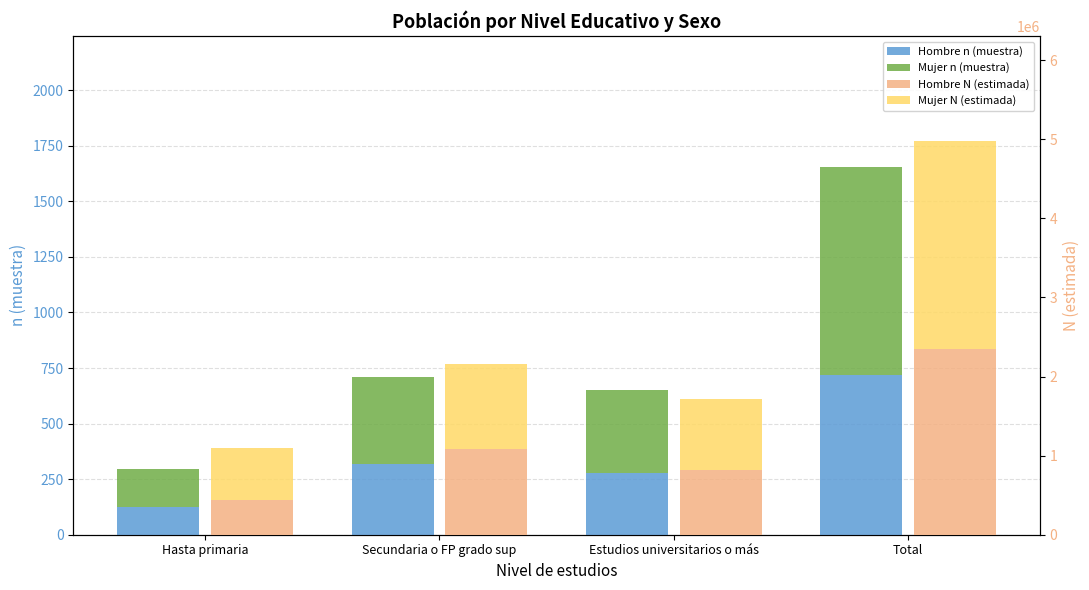

What is the difference between the maximum and minimum values in the Mujer N (estimada) series?

1972842